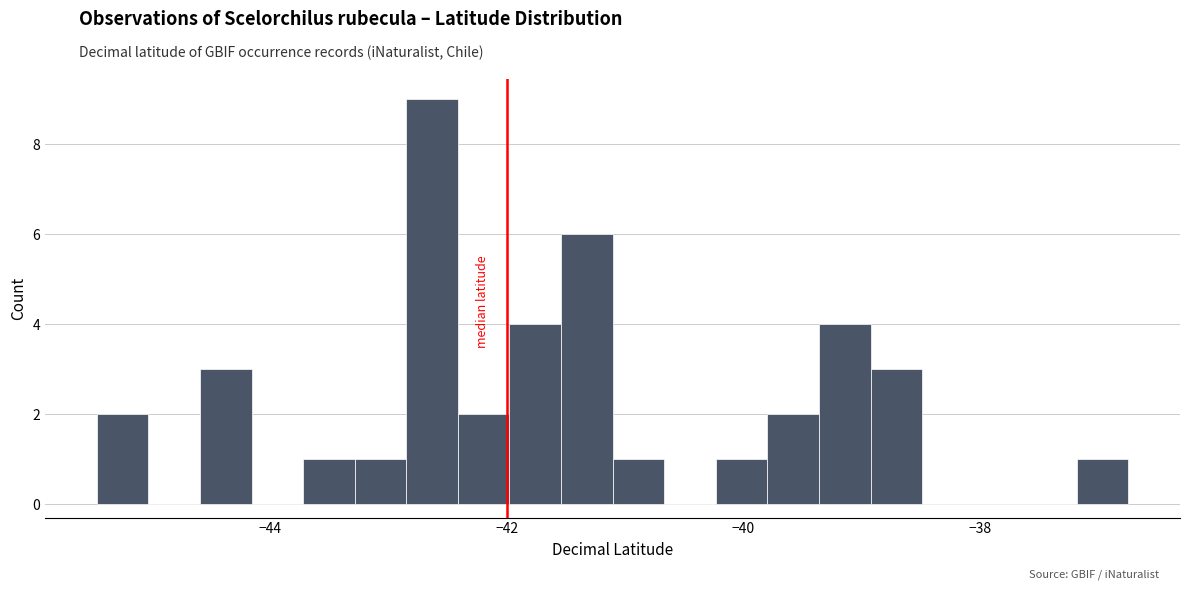

Read against the x-axis, roughly where is the centre of the tallest bar?

-42.6